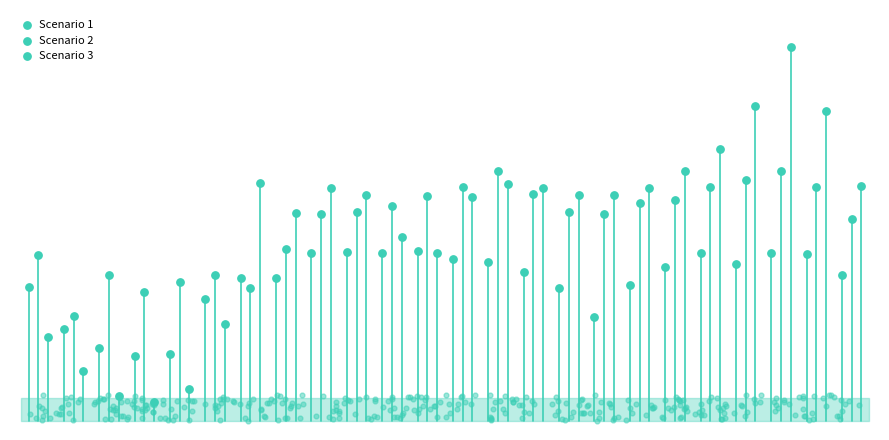

Is the value of Scenario 3 at 15 greater than the value of Scenario 1 at 11?

Yes